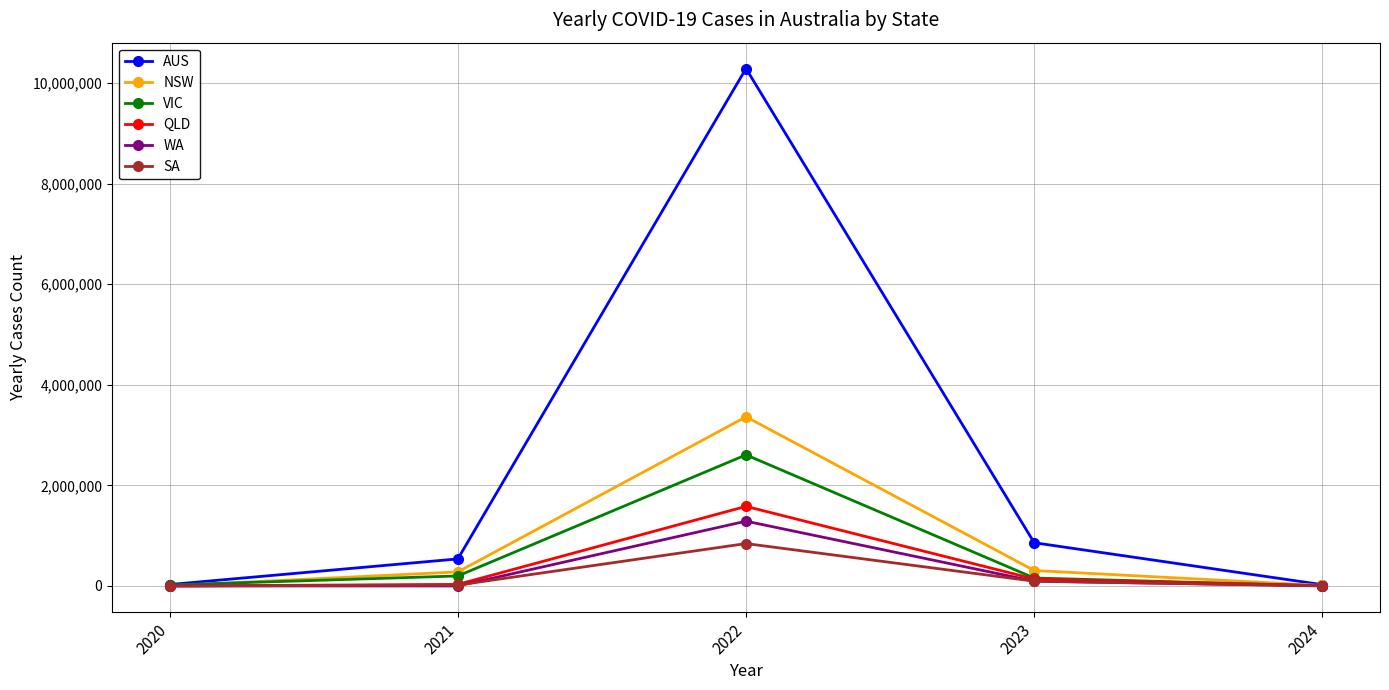

Which series has the largest total across all categories?

AUS